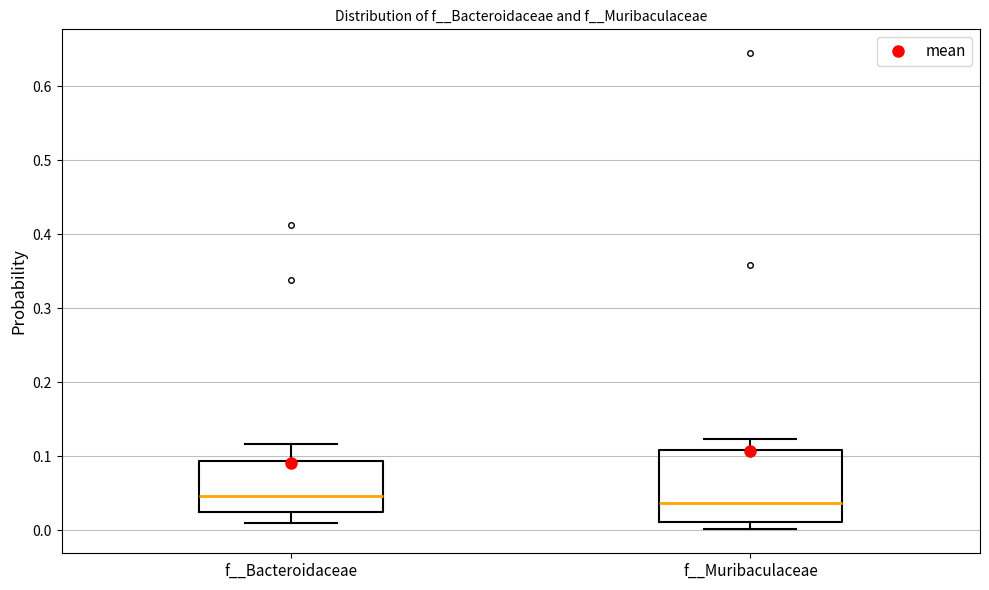

Reading left to right, transcribe this box plot: for each box, give where its median line is, the range the box spans, and where its two whiskers end, as read against the y-axis. The values are not printed on the chart, so give them approximately, as read against the axis.

f__Bacteroidaceae: median 0.05, box 0.02 to 0.09, whiskers 0.01 to 0.12
f__Muribaculaceae: median 0.04, box 0.01 to 0.11, whiskers 0.00 to 0.12